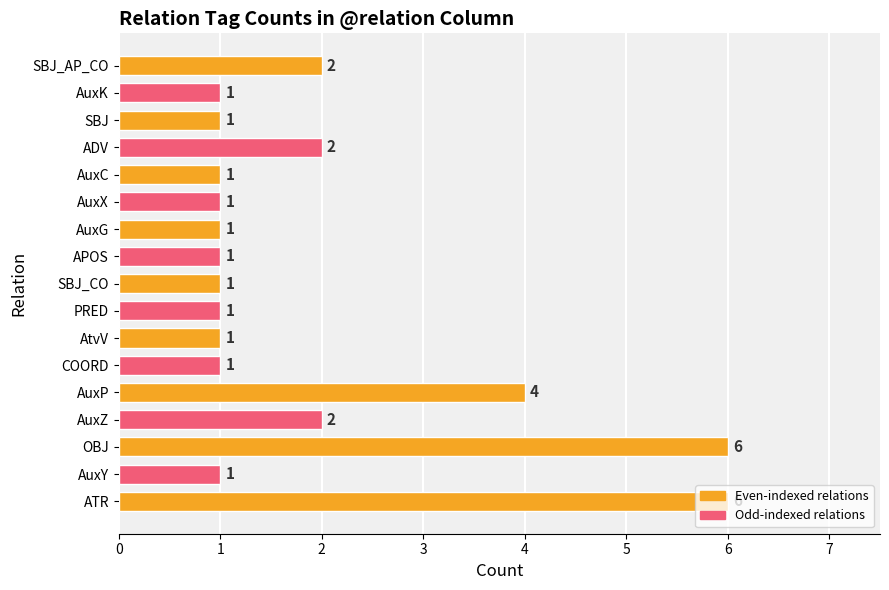

Approximately how many times larger is the value at PRED compared to AuxG?

1.0